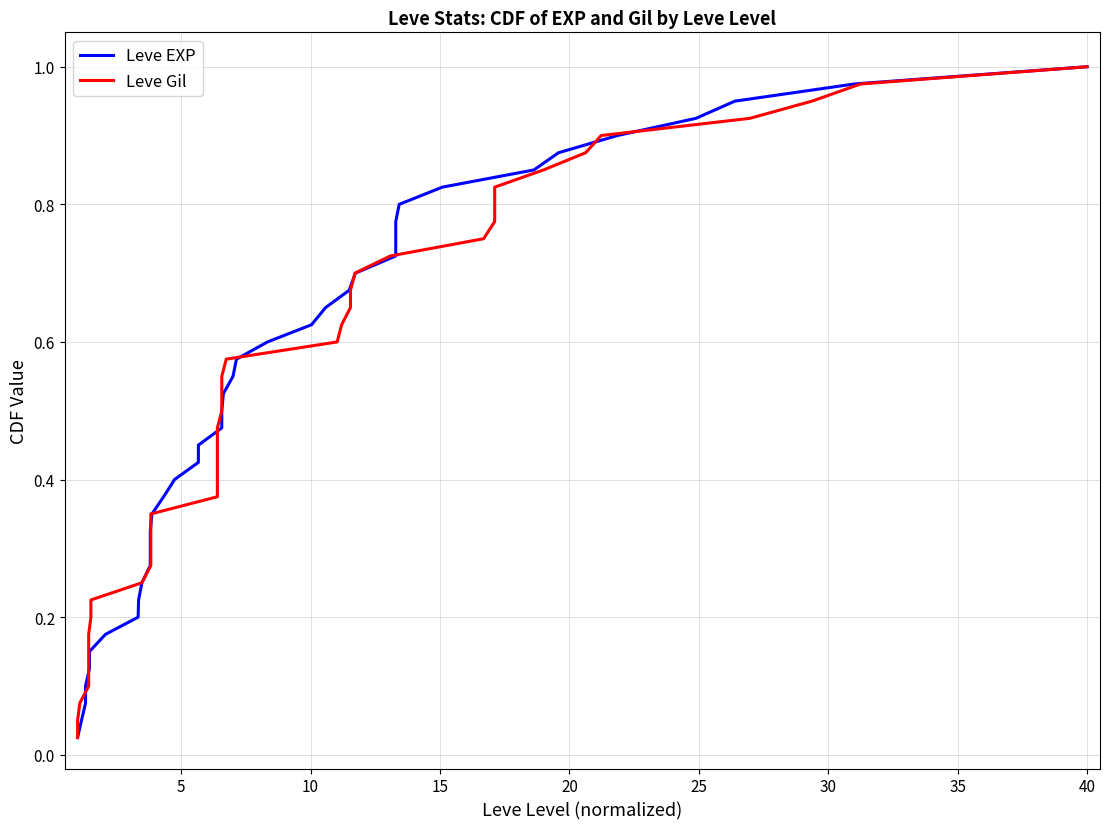

How many categories are shown in the chart?

40